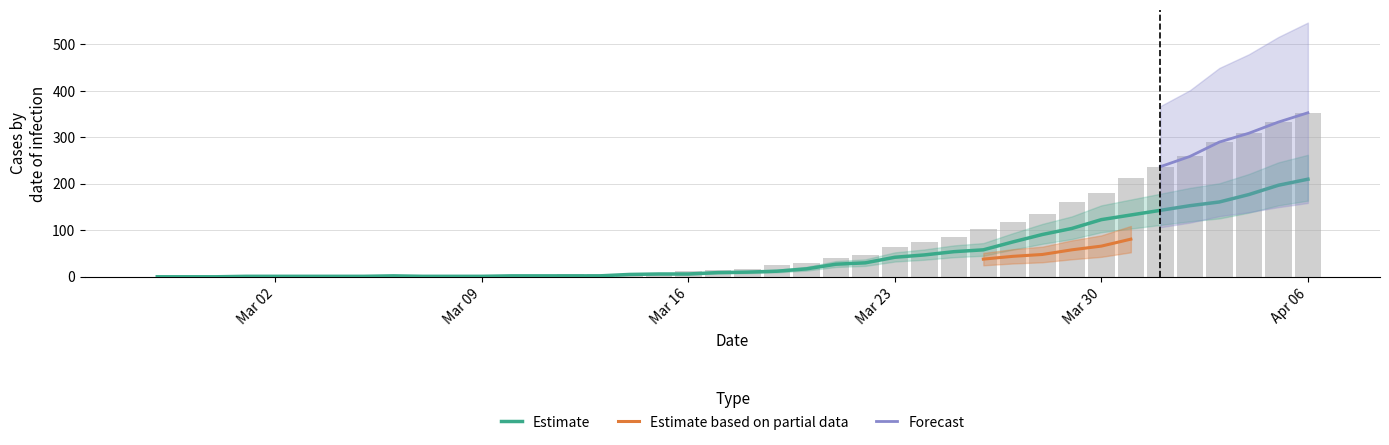

At which label does Estimate reach its minimum?

Mar 02